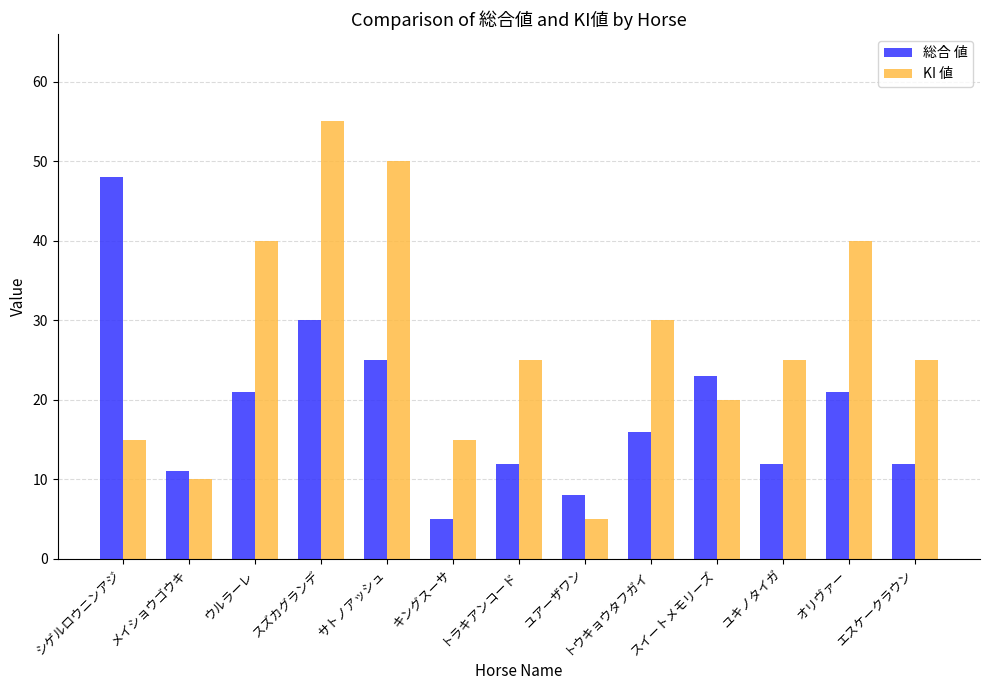

List the series in order of their overall mean, lowest first.

総合 値, KI 値